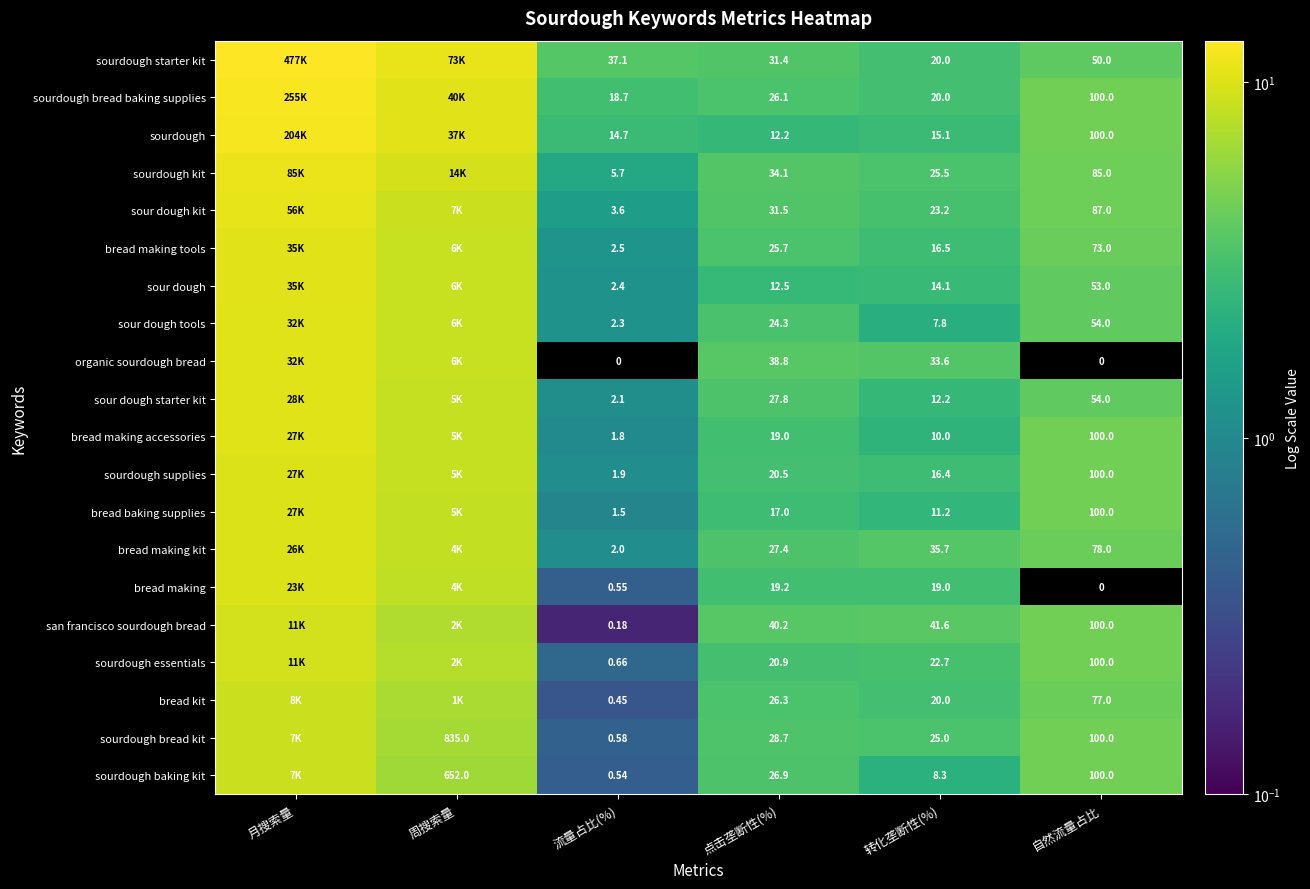

At 点击垄断性(%), list the series in order from largest to smallest.

san francisco sourdough bread, organic sourdough bread, sourdough kit, sour dough kit, sourdough starter kit, sourdough bread kit, sour dough starter kit, bread making kit, sourdough baking kit, bread kit, sourdough bread baking supplies, bread making tools, sour dough tools, sourdough essentials, sourdough supplies, bread making, bread making accessories, bread baking supplies, sour dough, sourdough